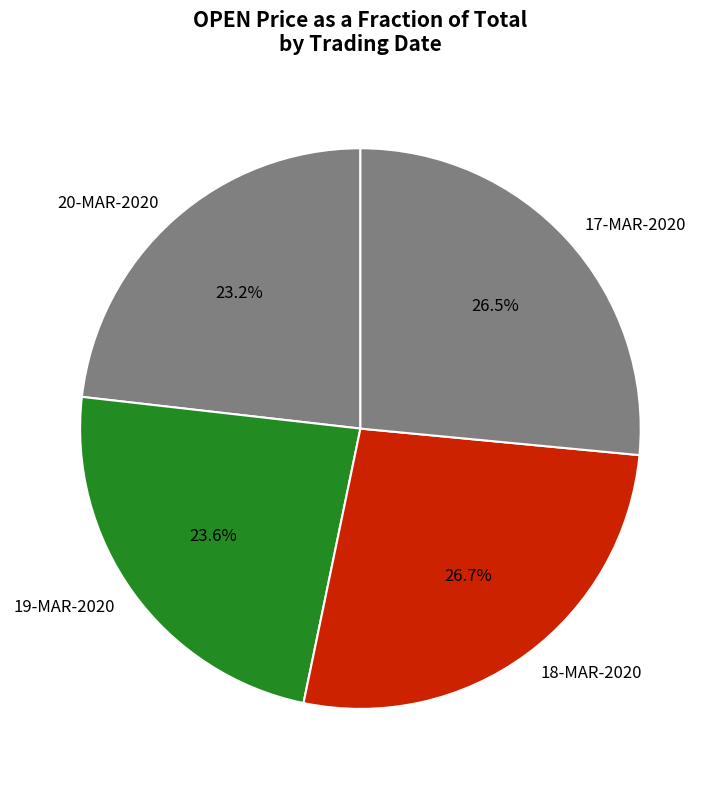

How many segments does this pie chart have?

4